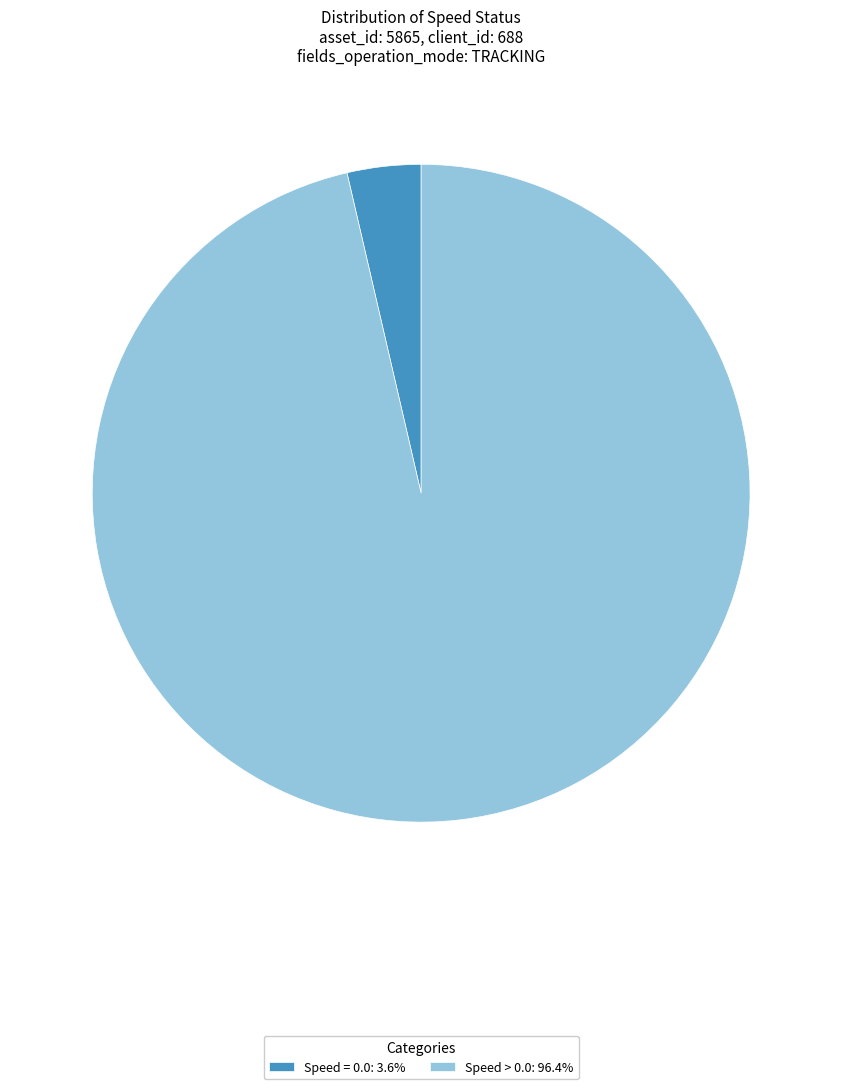

Approximately how many times larger is the value at Speed > 0.0: 96.4% compared to Speed = 0.0: 3.6%?

26.6